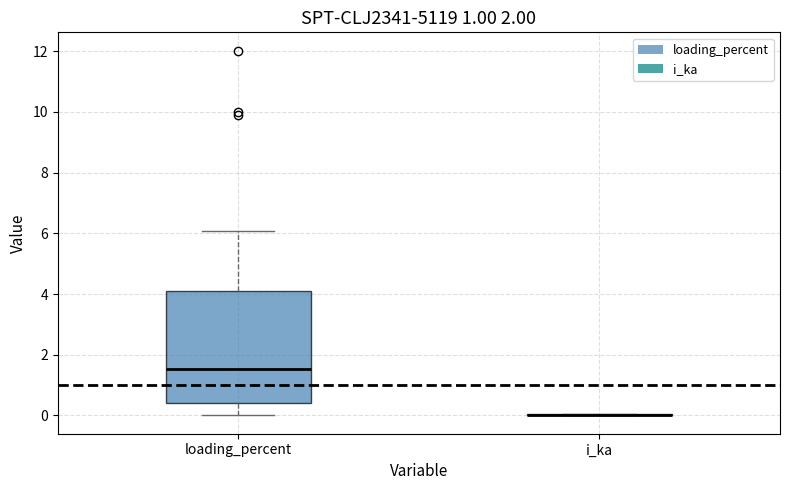

Comparing the boxes themselves (not the whiskers), which one is the tallest?

loading_percent